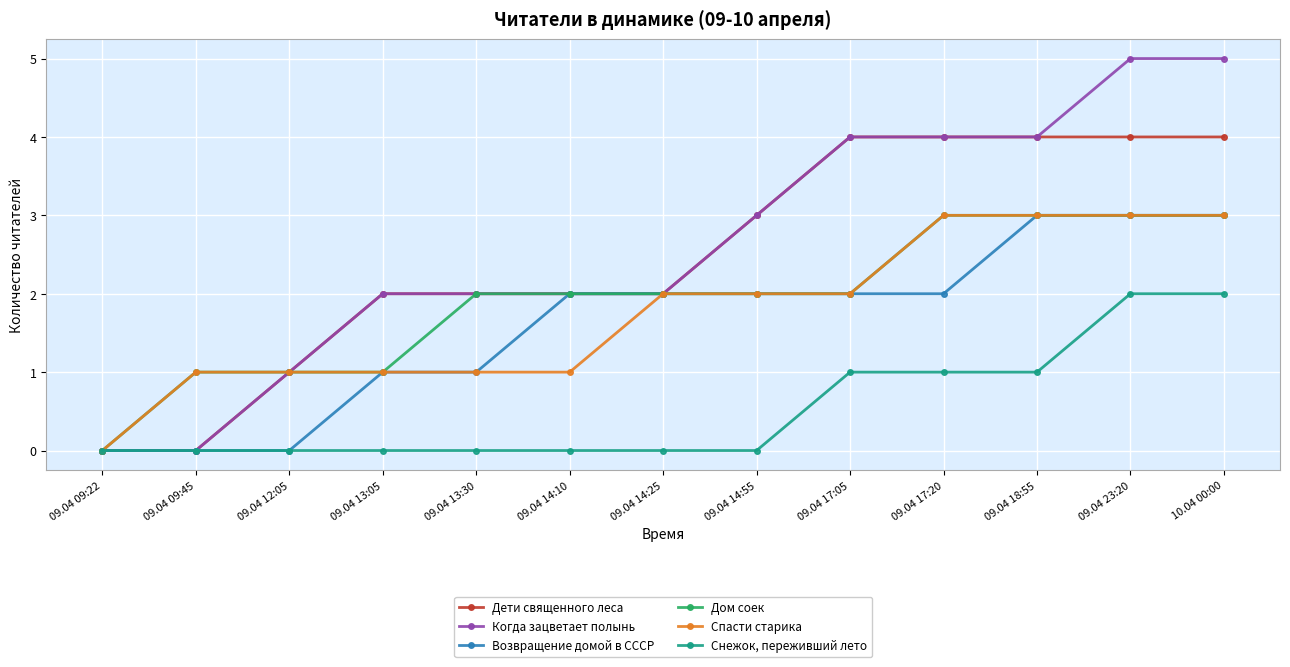

Is the value of Когда зацветает полынь at 09.04 14:55 greater than the value of Снежок, переживший лето at 09.04 17:05?

Yes